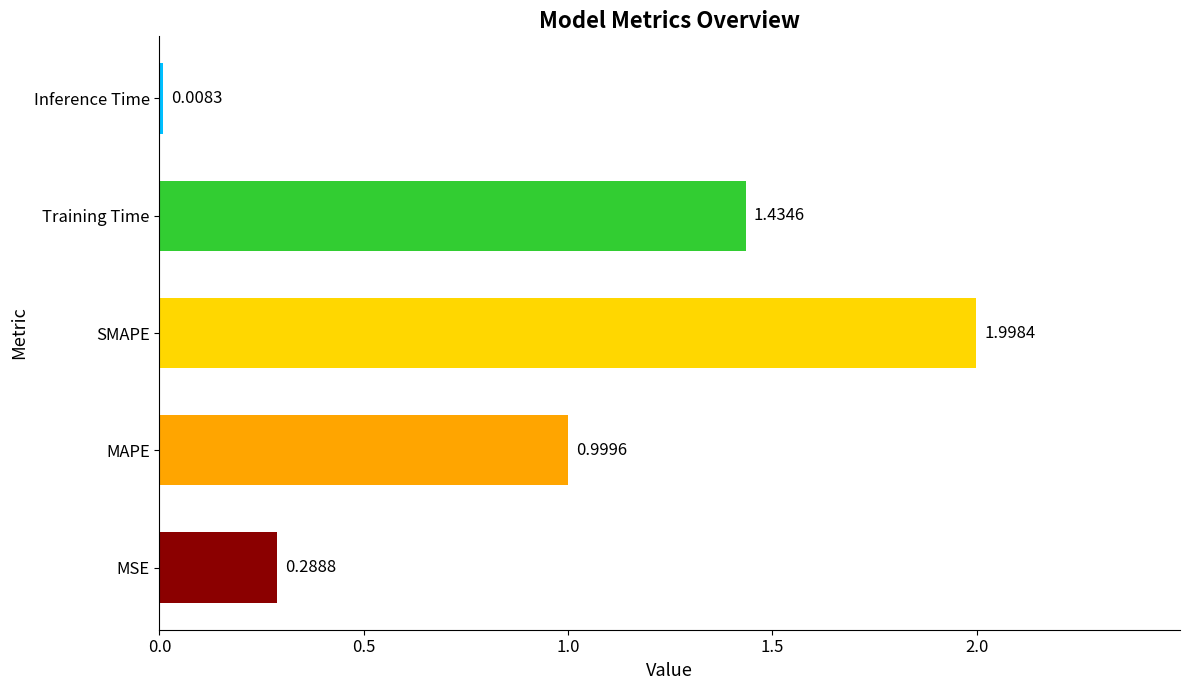

Which has a higher value, MAPE or Inference Time?

MAPE